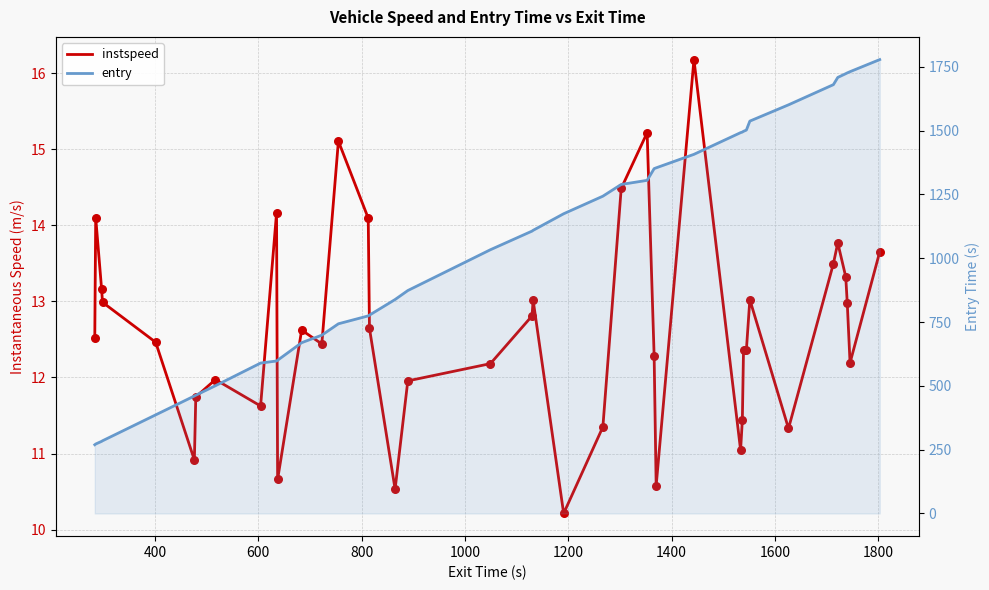

What are all the series names shown in the legend?

instspeed, entry